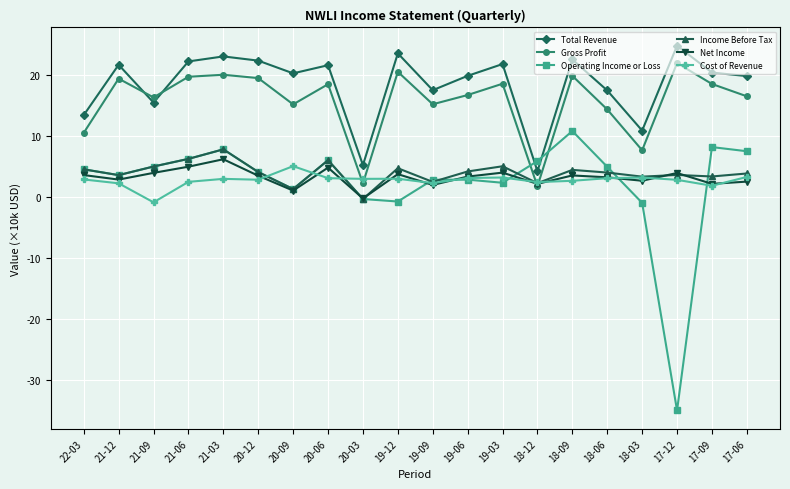

Which category has the lowest value across all series?

17-12